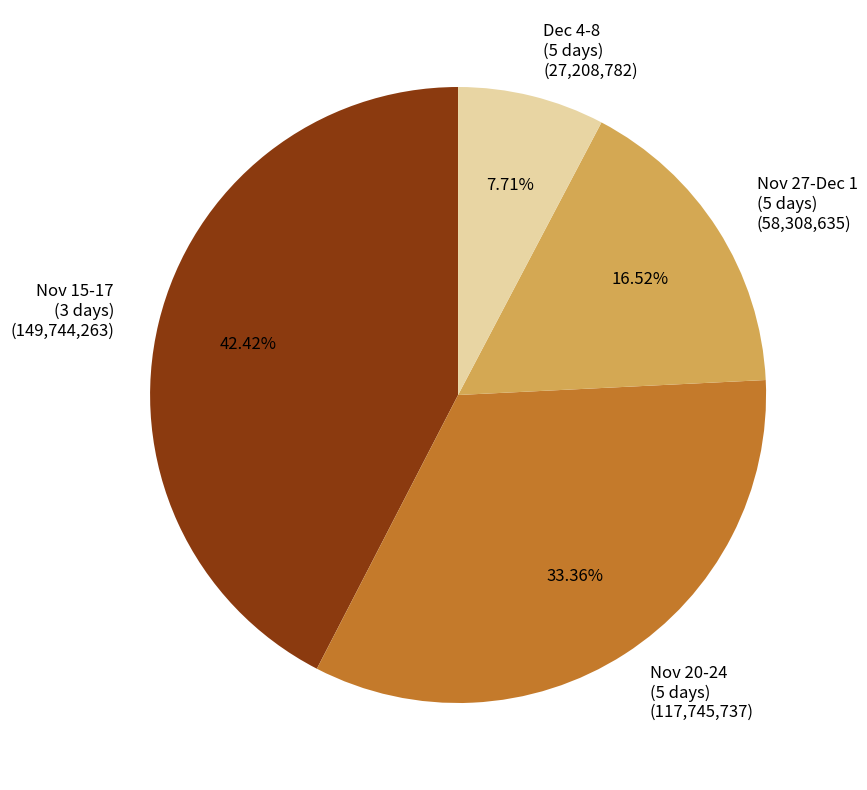

Do Nov 20-24 (5 days) (117,745,737) and Nov 27-Dec 1 (5 days) (58,308,635) together represent more than half of the pie?

No